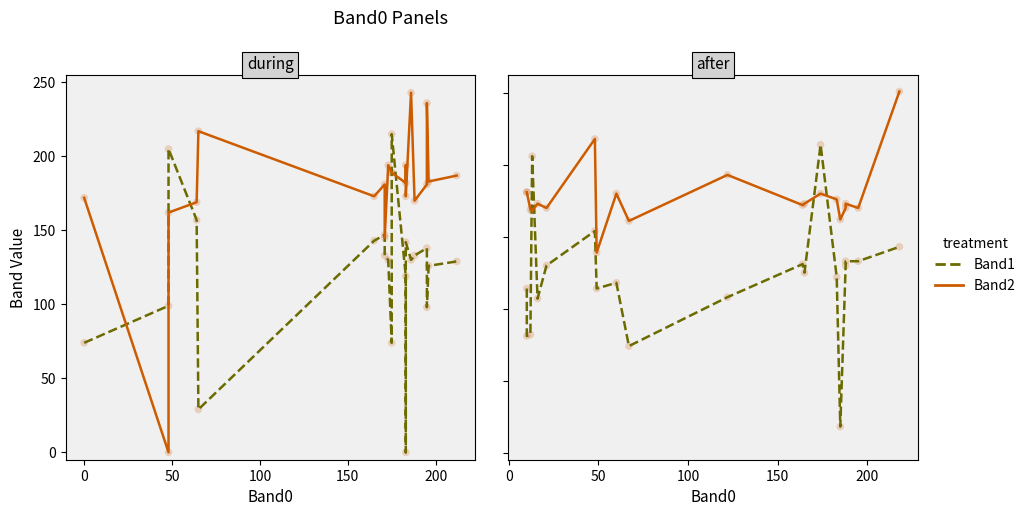

Which series reaches the minimum Y coordinate?

Band1